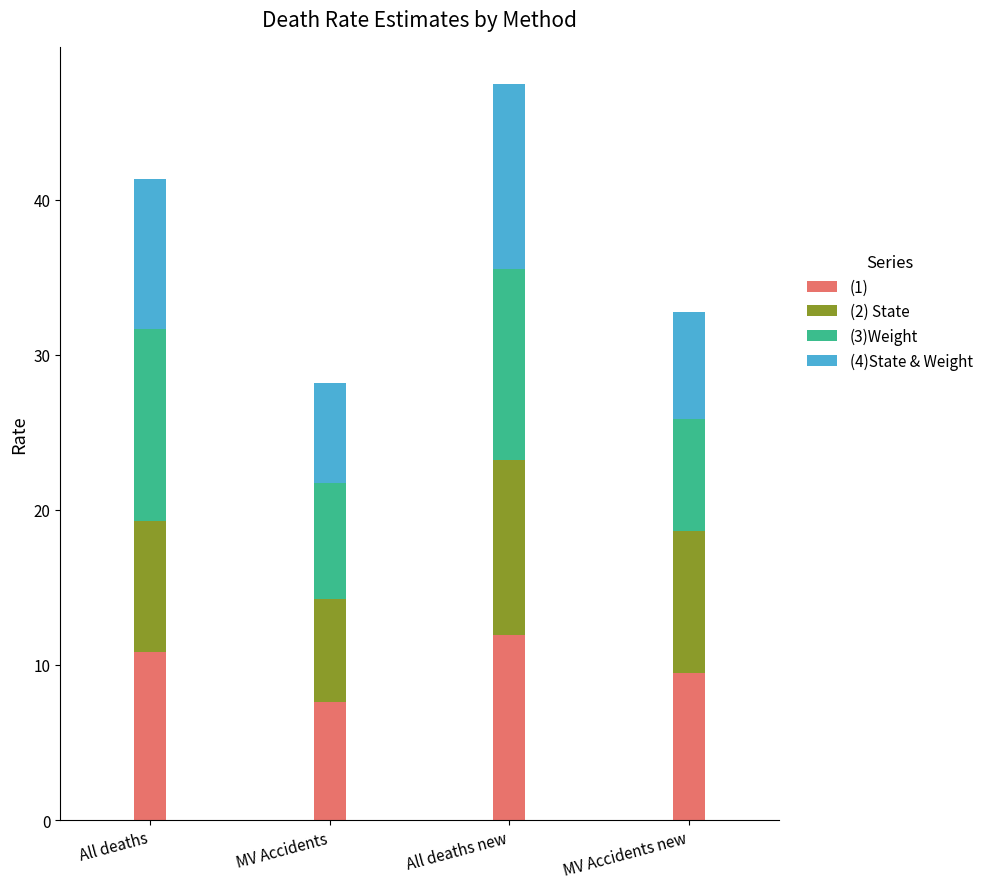

True or false: (1) has a value of 3.9 at MV Accidents new.

False